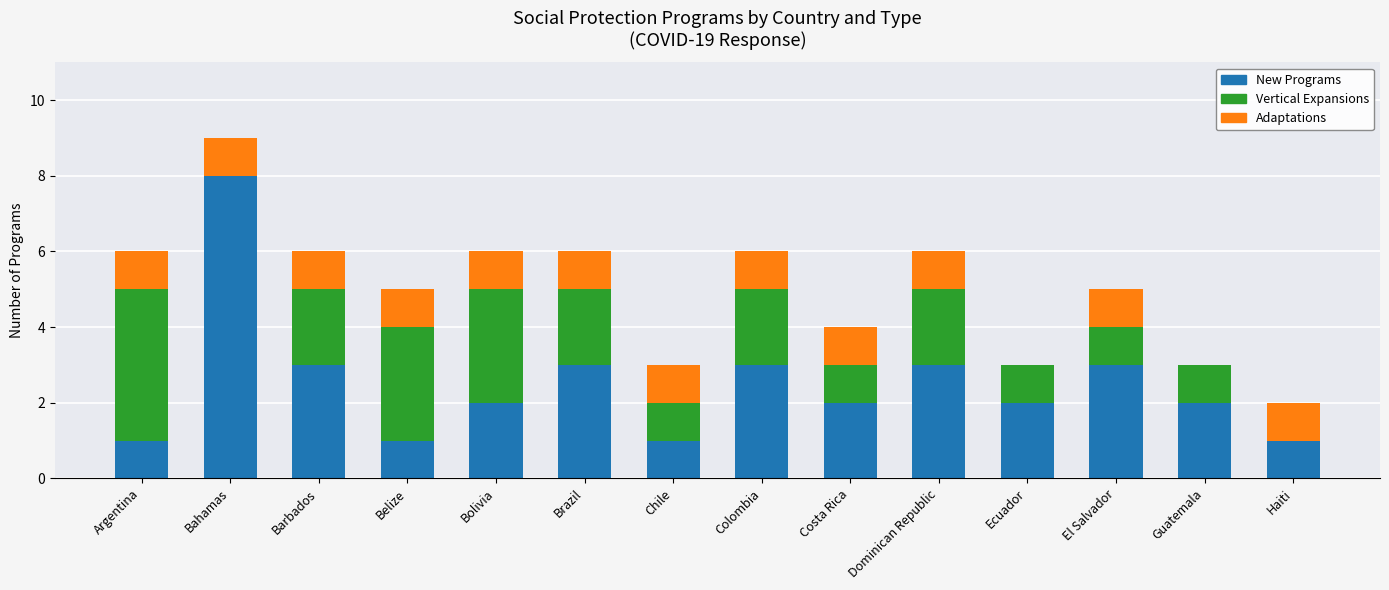

What is the sum of all New Programs values?

35